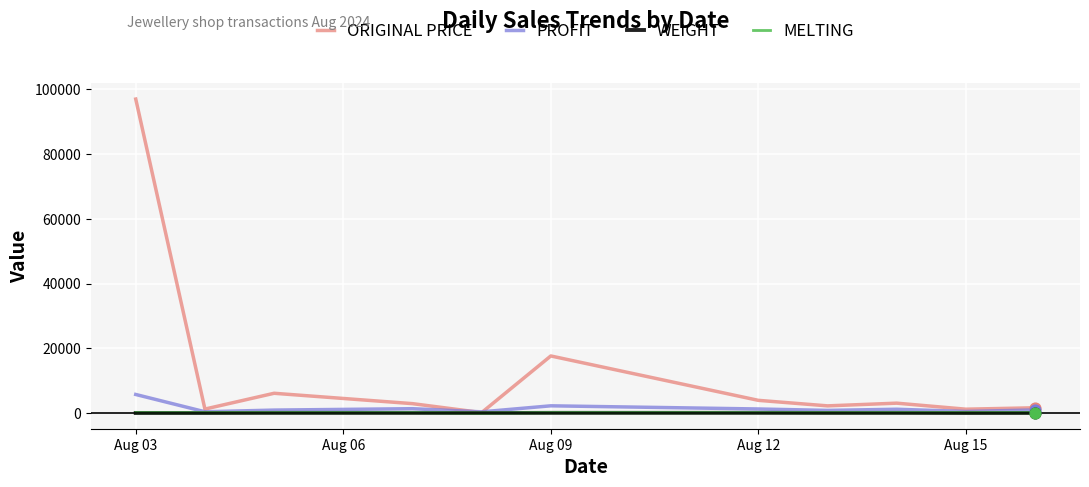

At how many categories does at least one series exceed 10981?

2